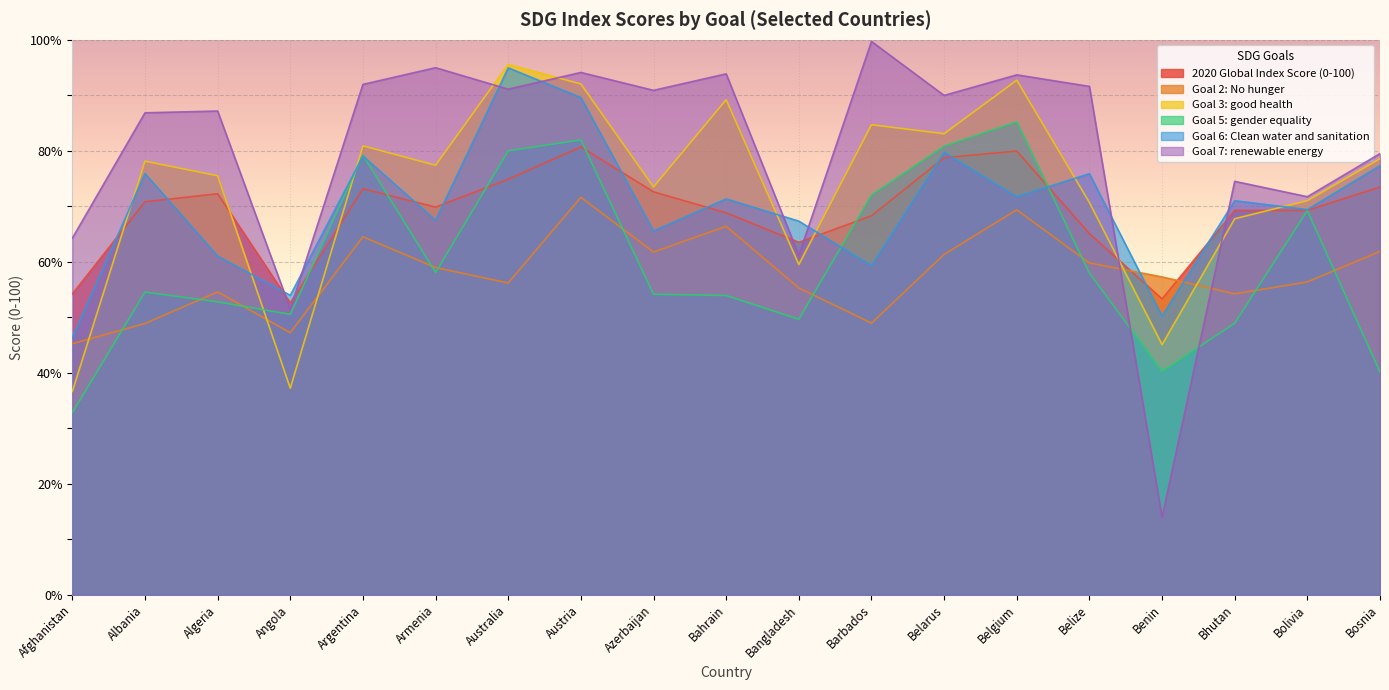

At how many categories does at least one series exceed 25?

19